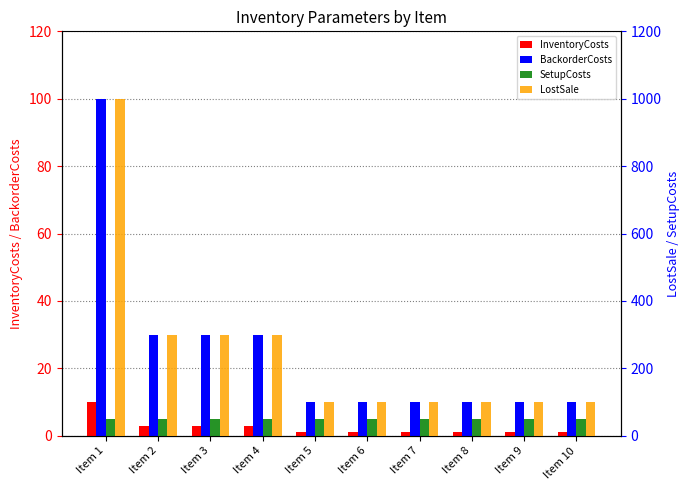

Rank the series by their maximum value, from lowest to highest.

InventoryCosts, SetupCosts, BackorderCosts, LostSale